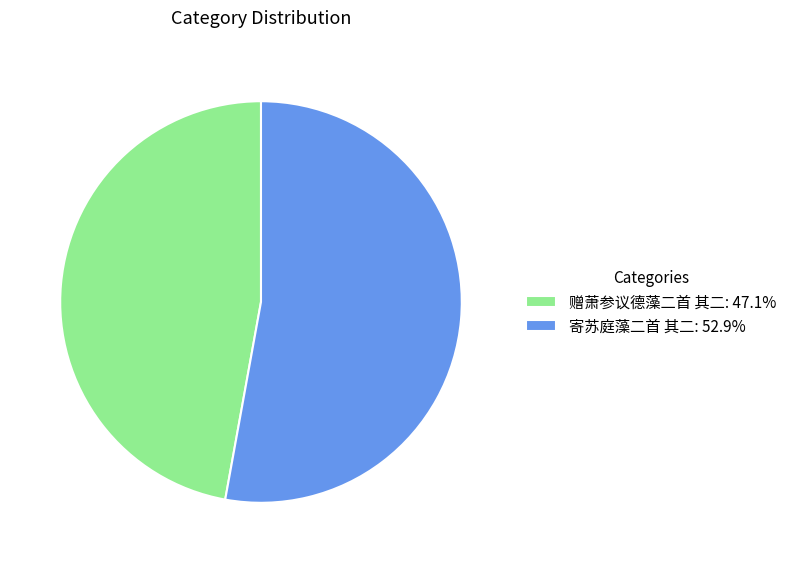

Is the sum of 寄苏庭藻二首 其二: 52.9% and 赠萧参议德藻二首 其二: 47.1% greater than half?

Yes